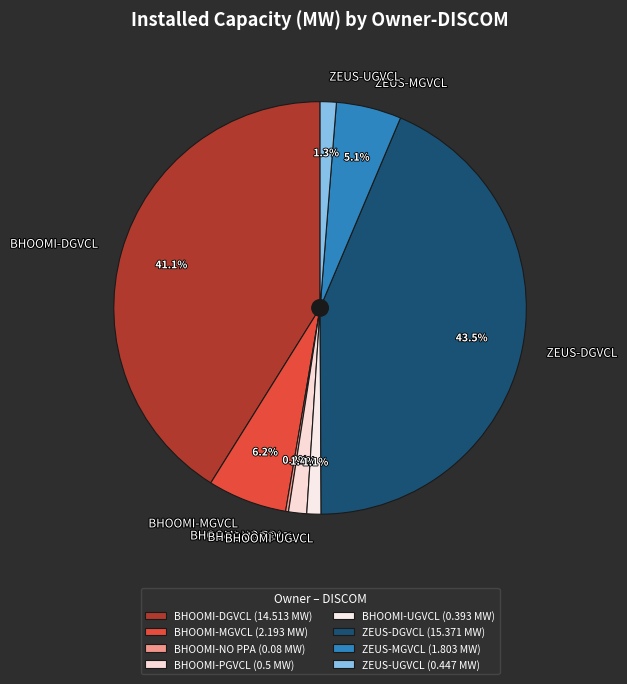

To the nearest percent, what is the difference between the largest and smallest slice percentages?

43%